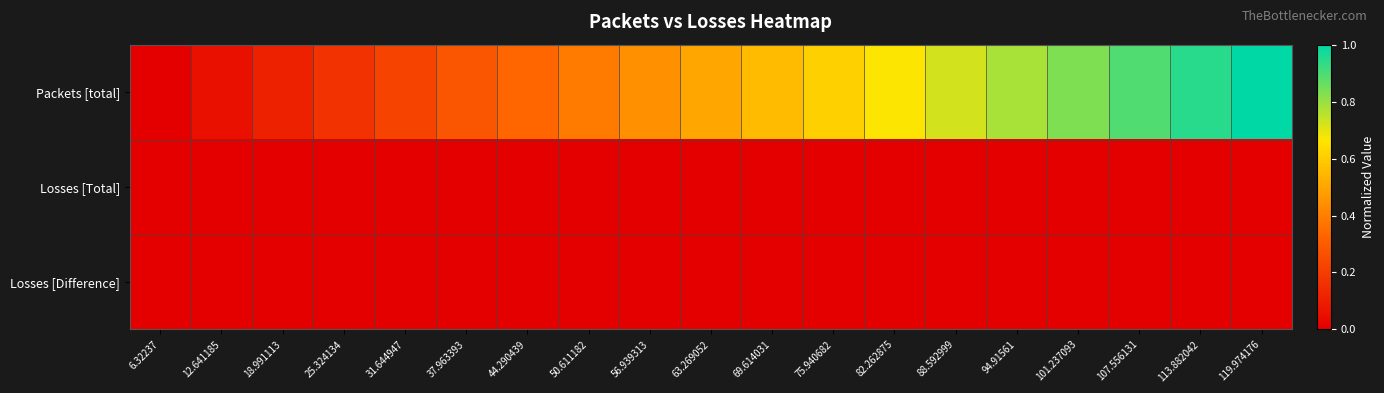

What is the difference between the highest and lowest values at 88.592999?

0.7